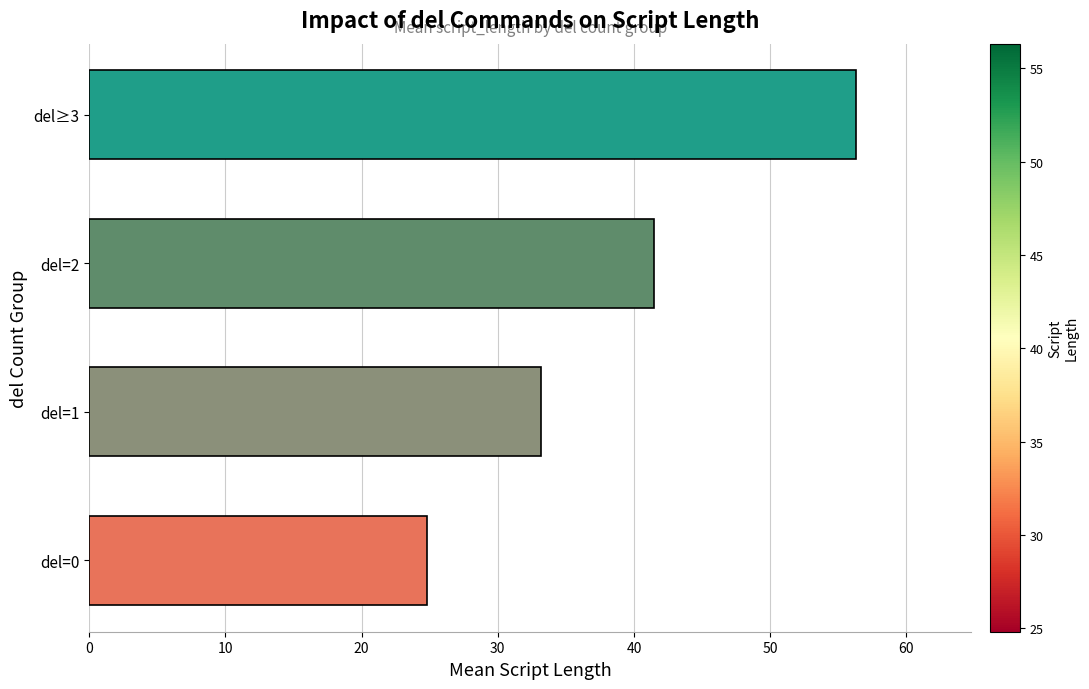

What is the sum of all values?

155.8